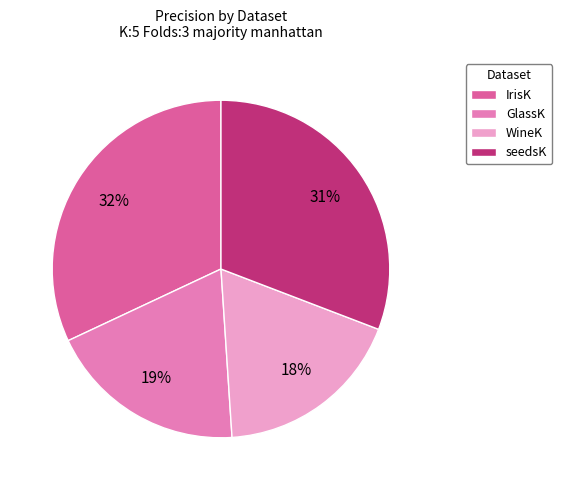

Between seedsK and WineK, which is larger?

seedsK